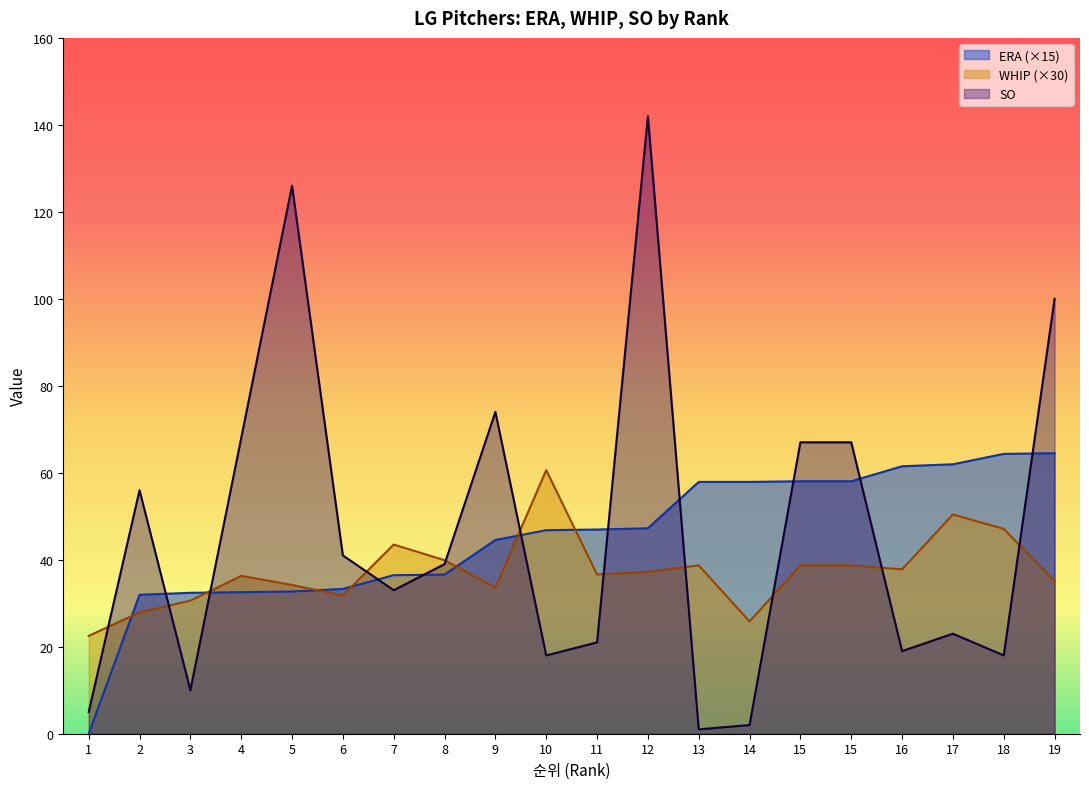

Which series has the widest spread of values?

SO